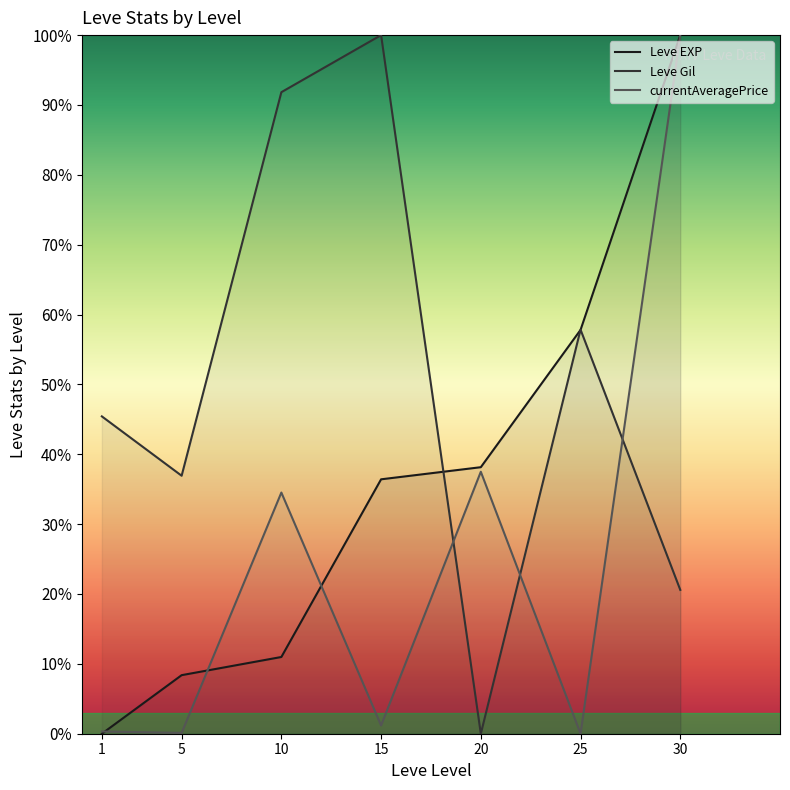

Where does the currentAveragePrice series first go above 1?

10